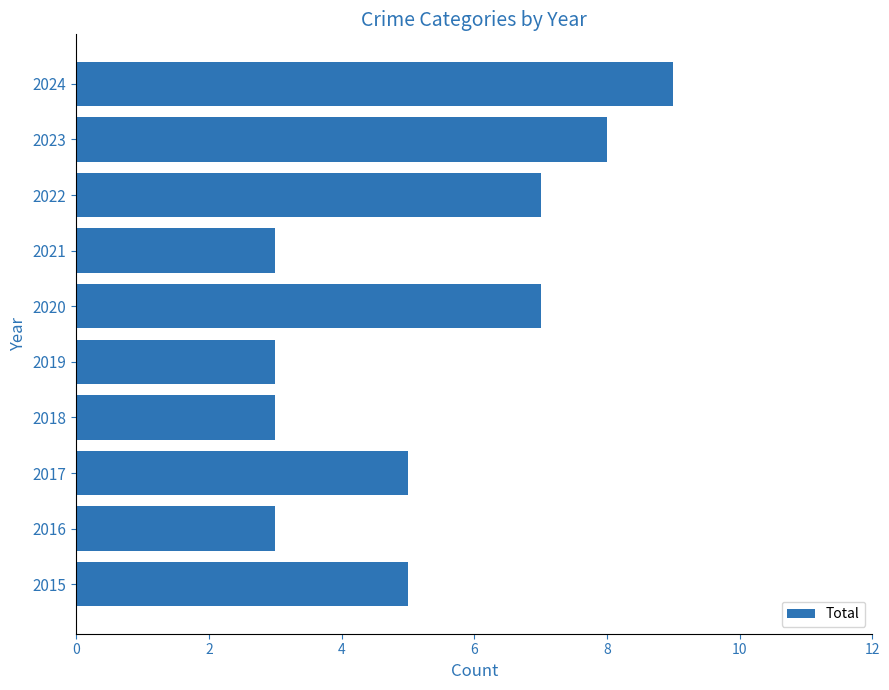

What is the minimum value shown in the chart?

3